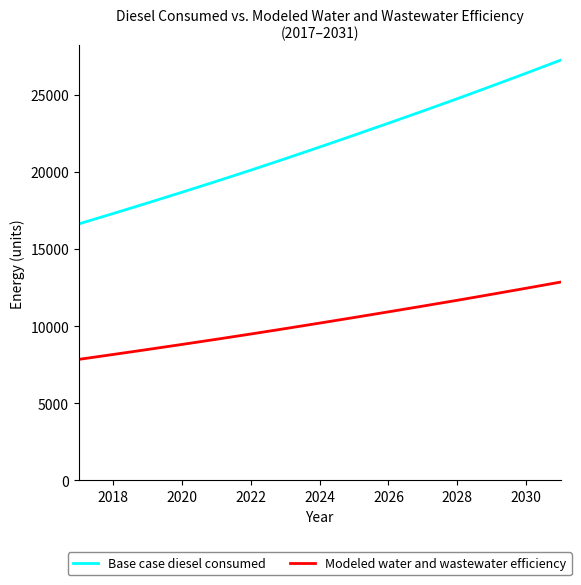

Does the chart display data point markers on the line(s)?

No